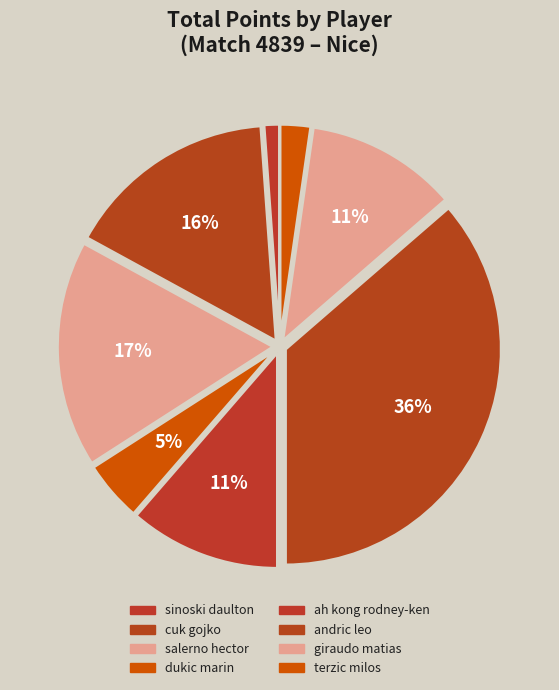

How many slices are in this pie chart?

8